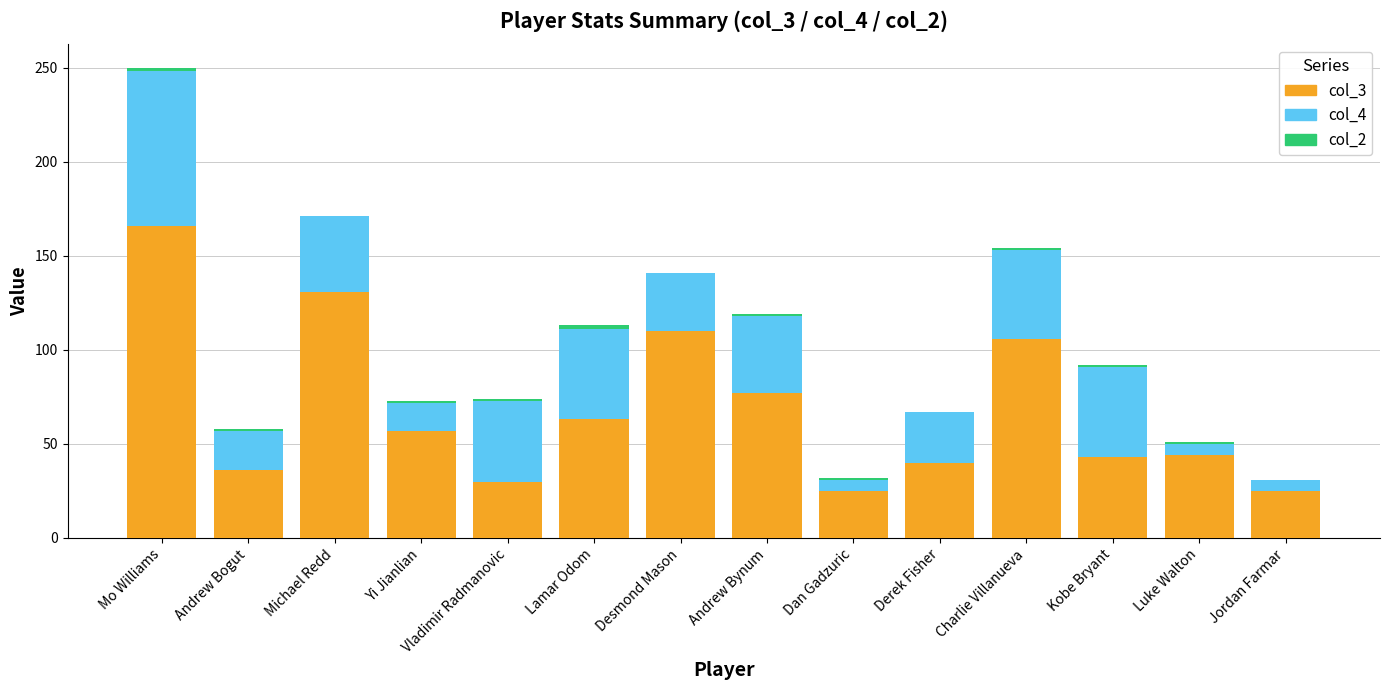

Are the bars grouped side by side (vs. stacked)?

No